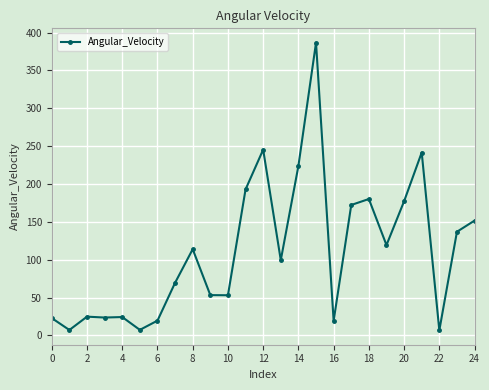

True or false: the data has more than 1 interior local peaks.

True